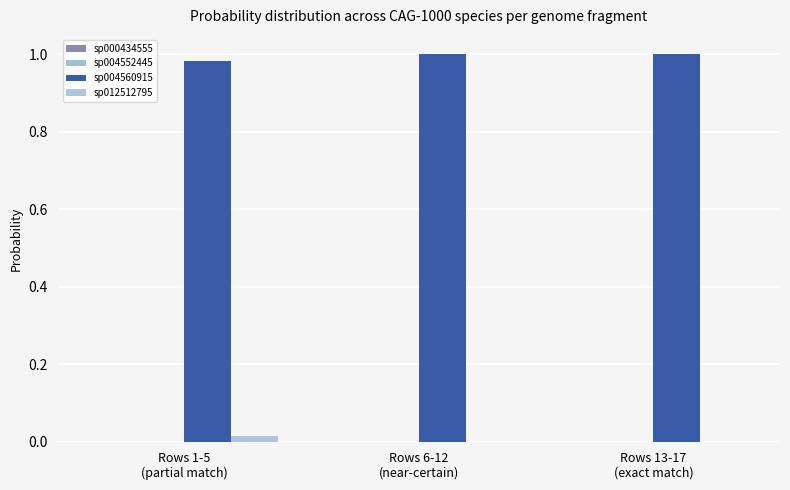

What is the label of the 1st bar from the right?

Rows 13-17
(exact match)